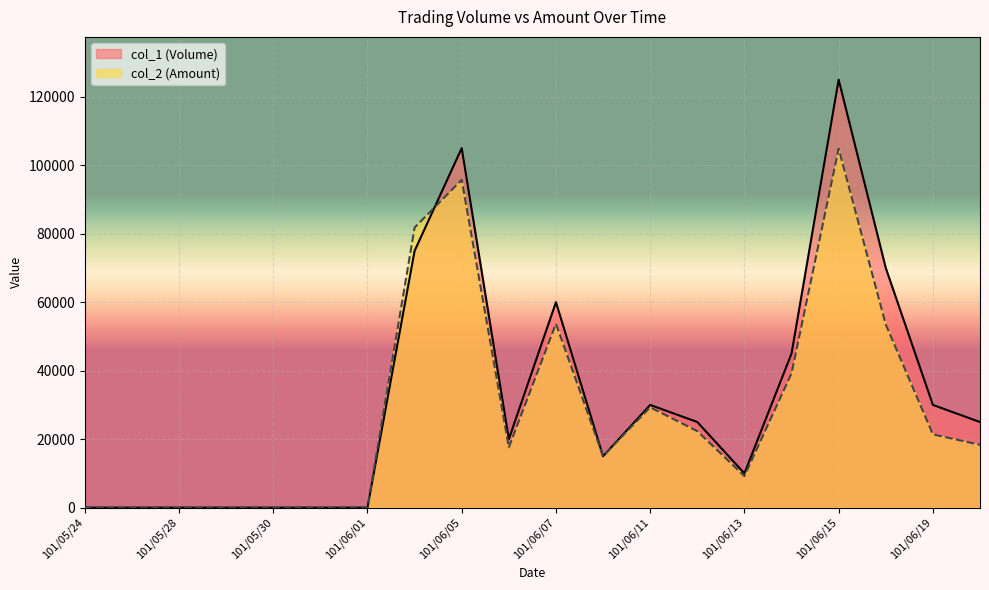

Where do col_1 (Volume) and col_2 (Amount) first cross each other?

101/06/04 and 101/06/05